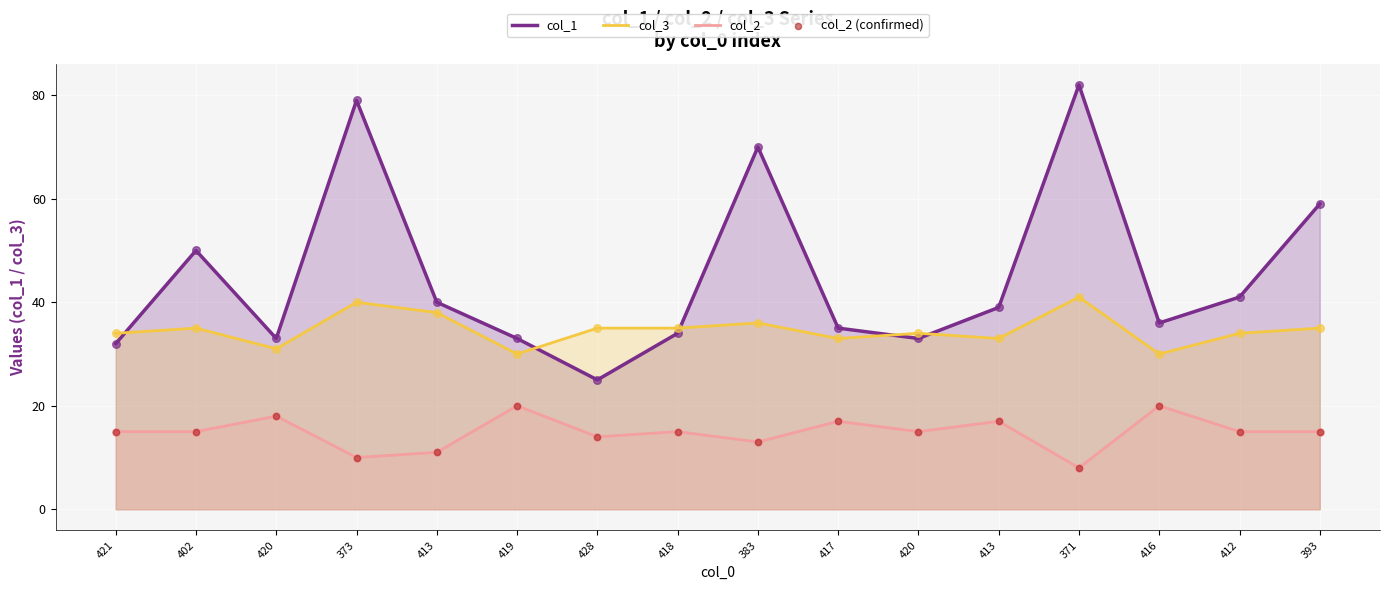

What are all the series names shown in the legend?

col_1, col_3, col_2, col_2 (confirmed)